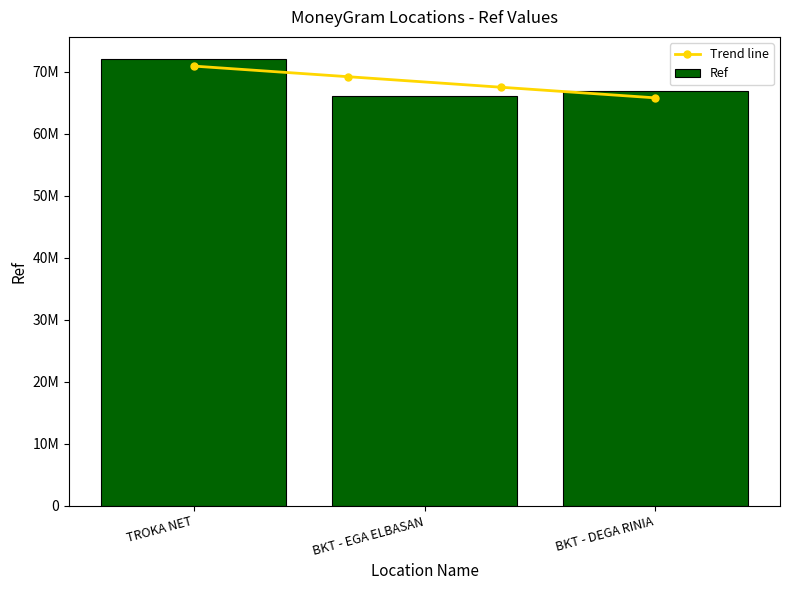

Rank the categories by value from highest to lowest.

TROKA NET, BKT - DEGA RINIA, BKT - EGA ELBASAN